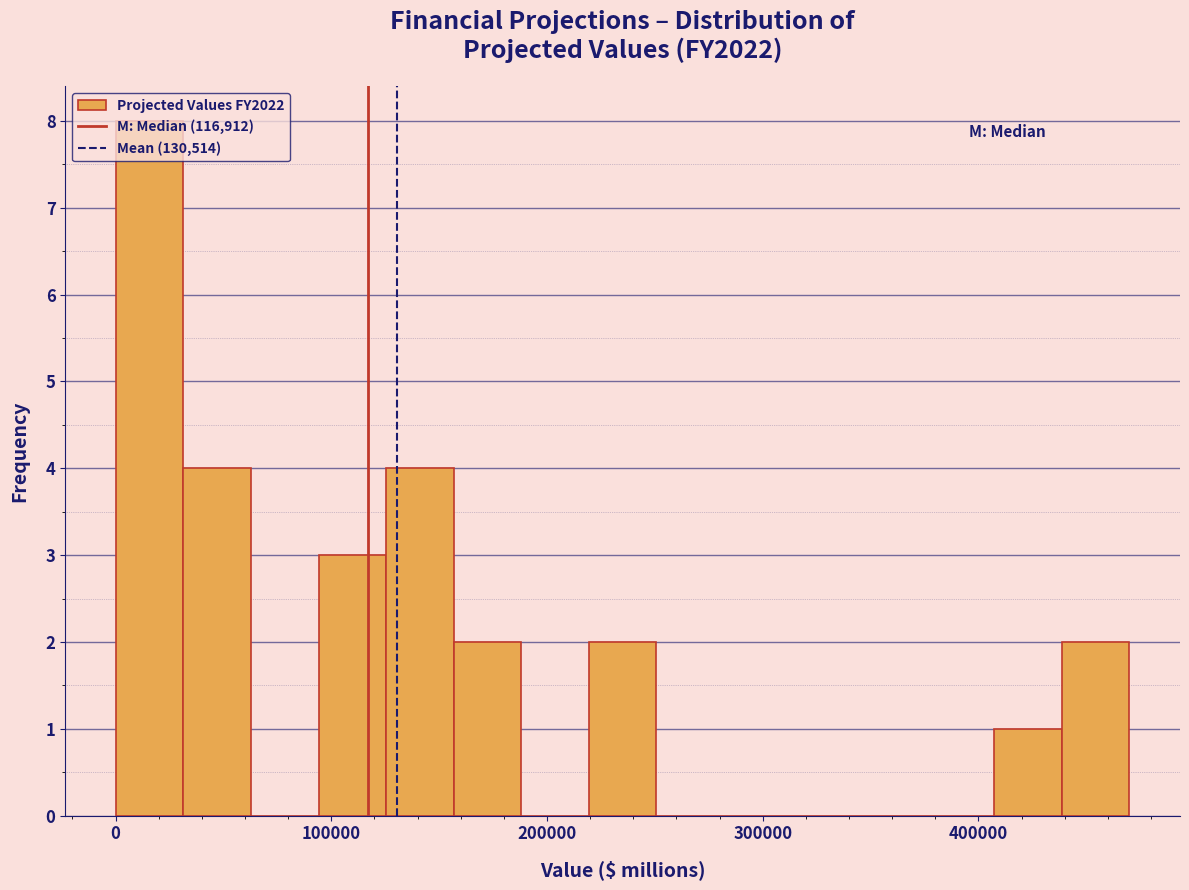

Read against the x-axis, roughly where is the centre of the tallest bar?

20000